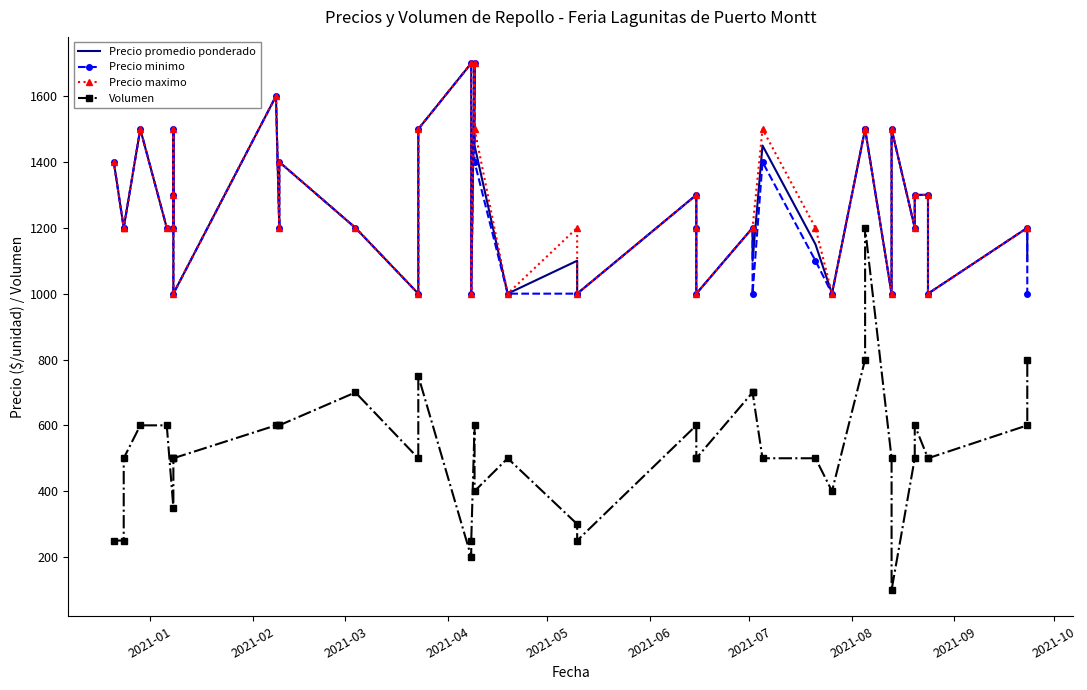

How many data points in Precio minimo are less than 1200?

13